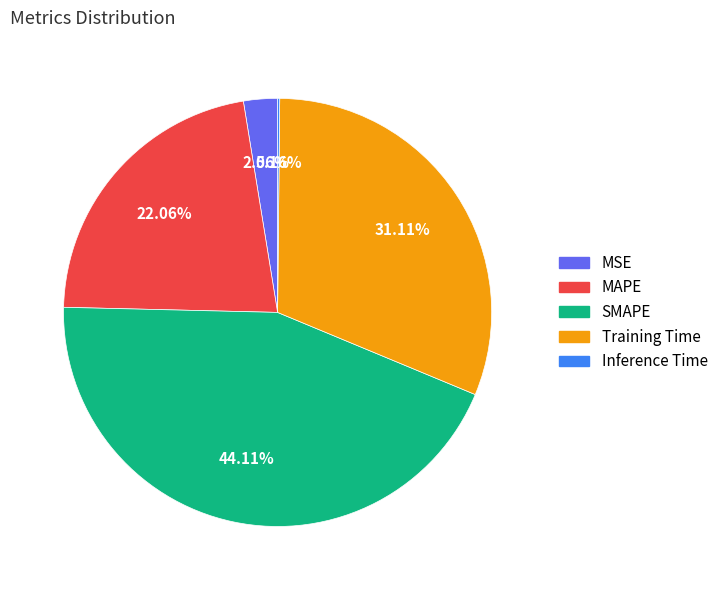

What percentage do Training Time and SMAPE together represent?

75.2%